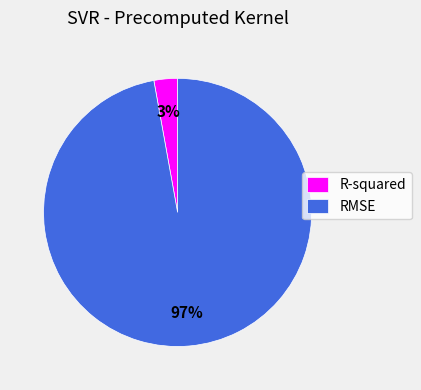

What percentage is the R-squared slice, to the nearest percent?

3%